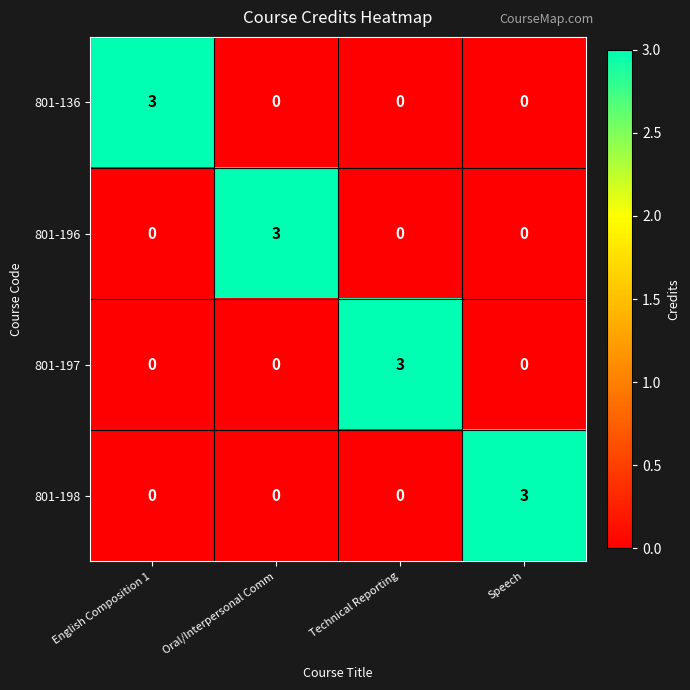

What is the difference between the highest and lowest values at English Composition 1?

3